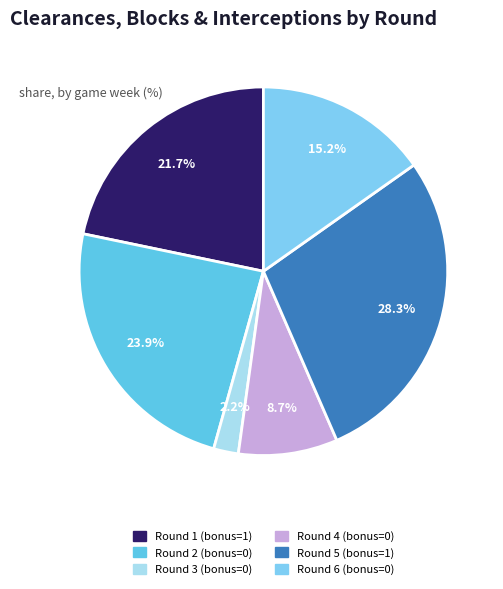

What percentage is the Round 2 (bonus=0) slice, to the nearest percent?

24%